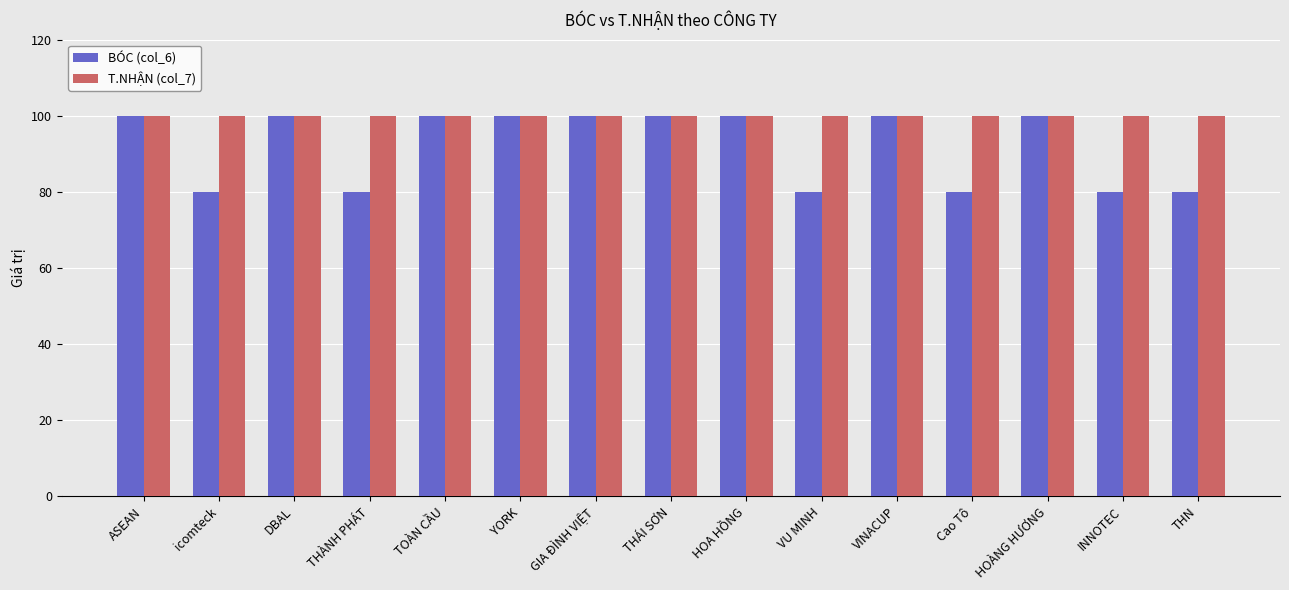

At THN, list the series in order from largest to smallest.

T.NHẬN (col_7), BÓC (col_6)